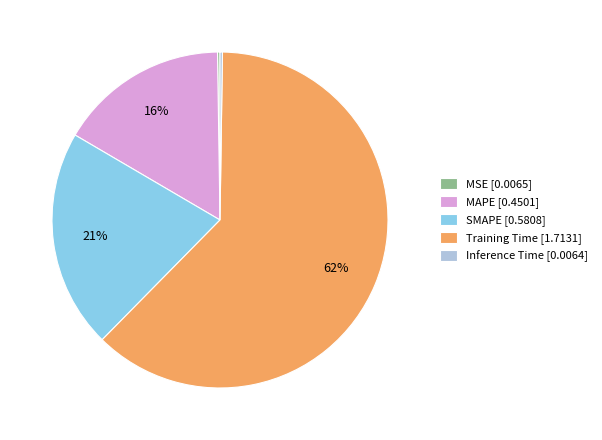

Is it true that MAPE is 2% of the pie?

False